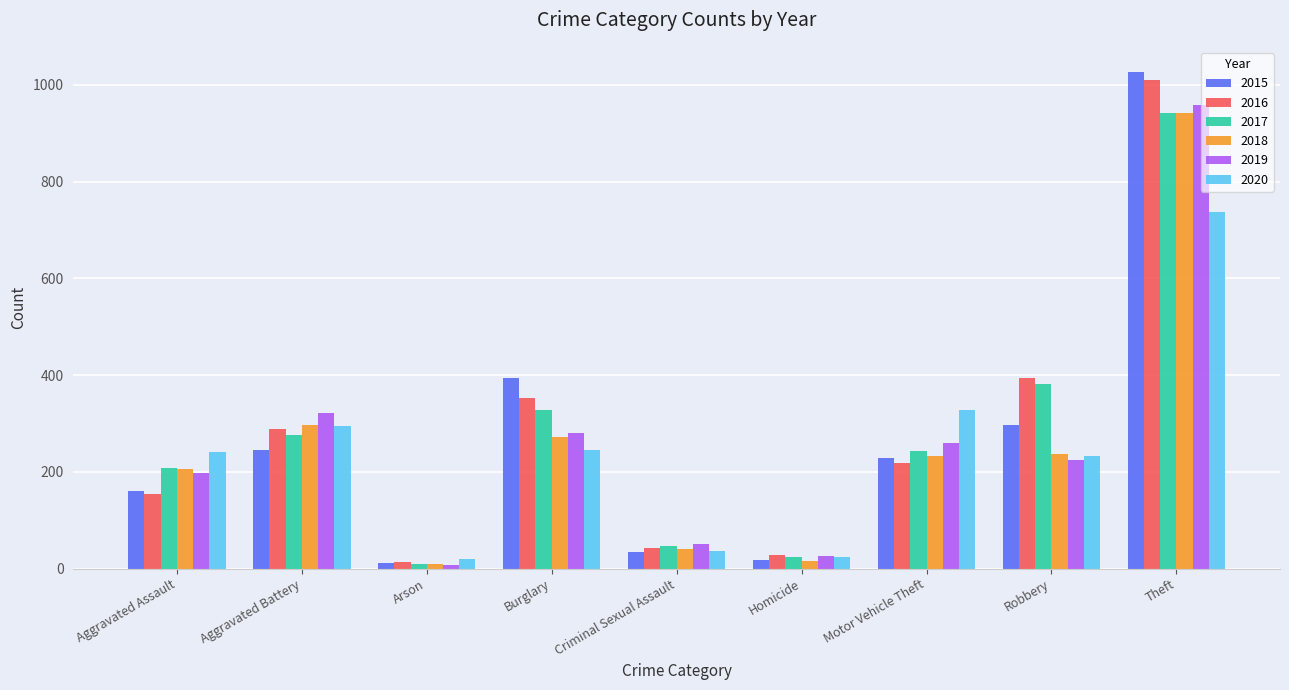

Which series has the widest spread of values?

2015